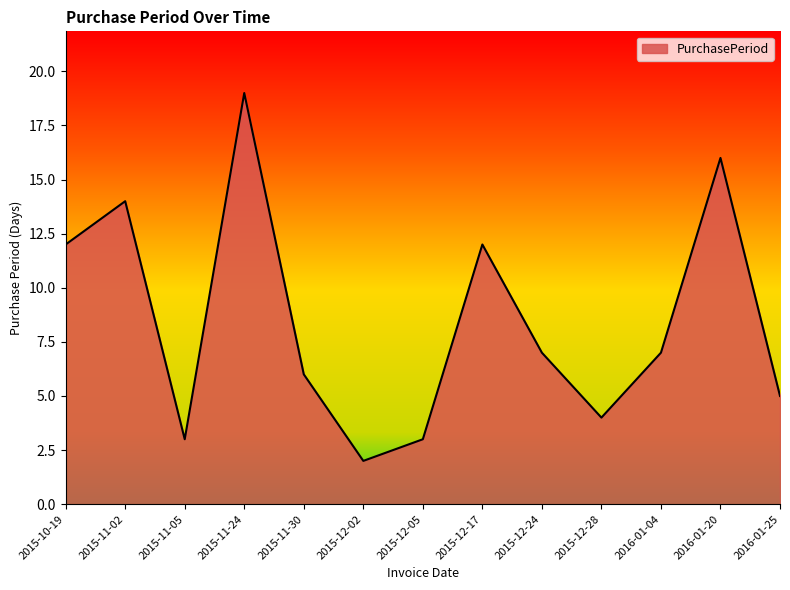

Where is the first local minimum?

2015-11-05